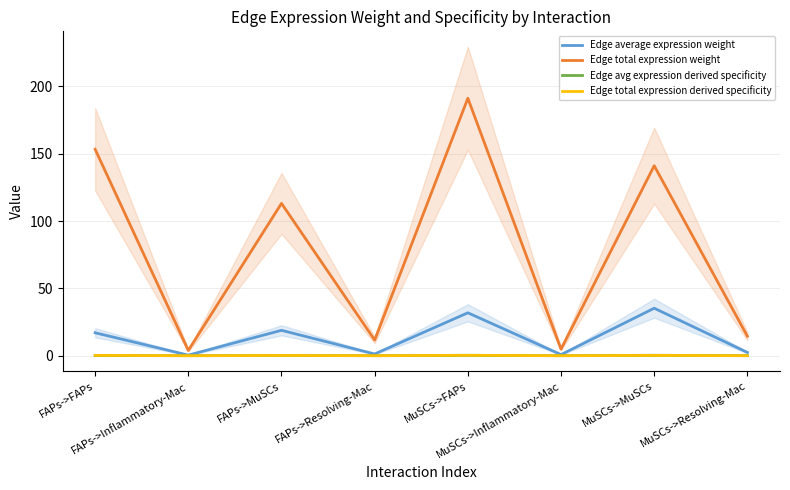

How many lines are shown in the chart?

4